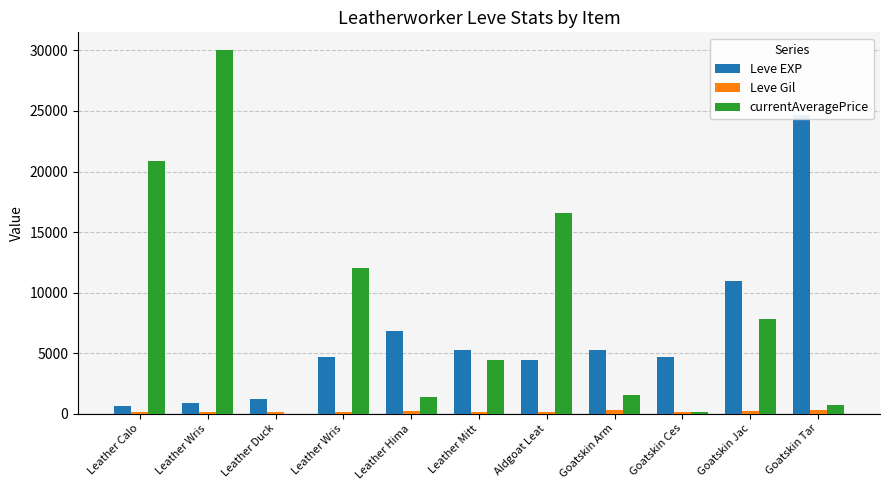

What is the highest value of the currentAveragePrice series?

30000